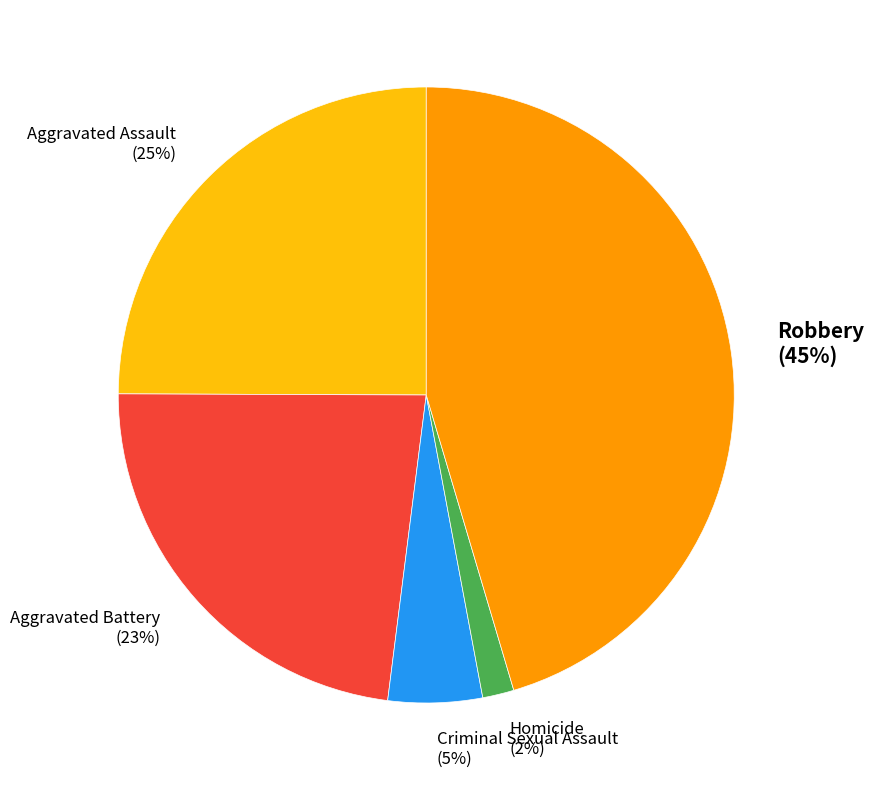

The Aggravated Battery slice represents 23% of the pie. True or false?

True